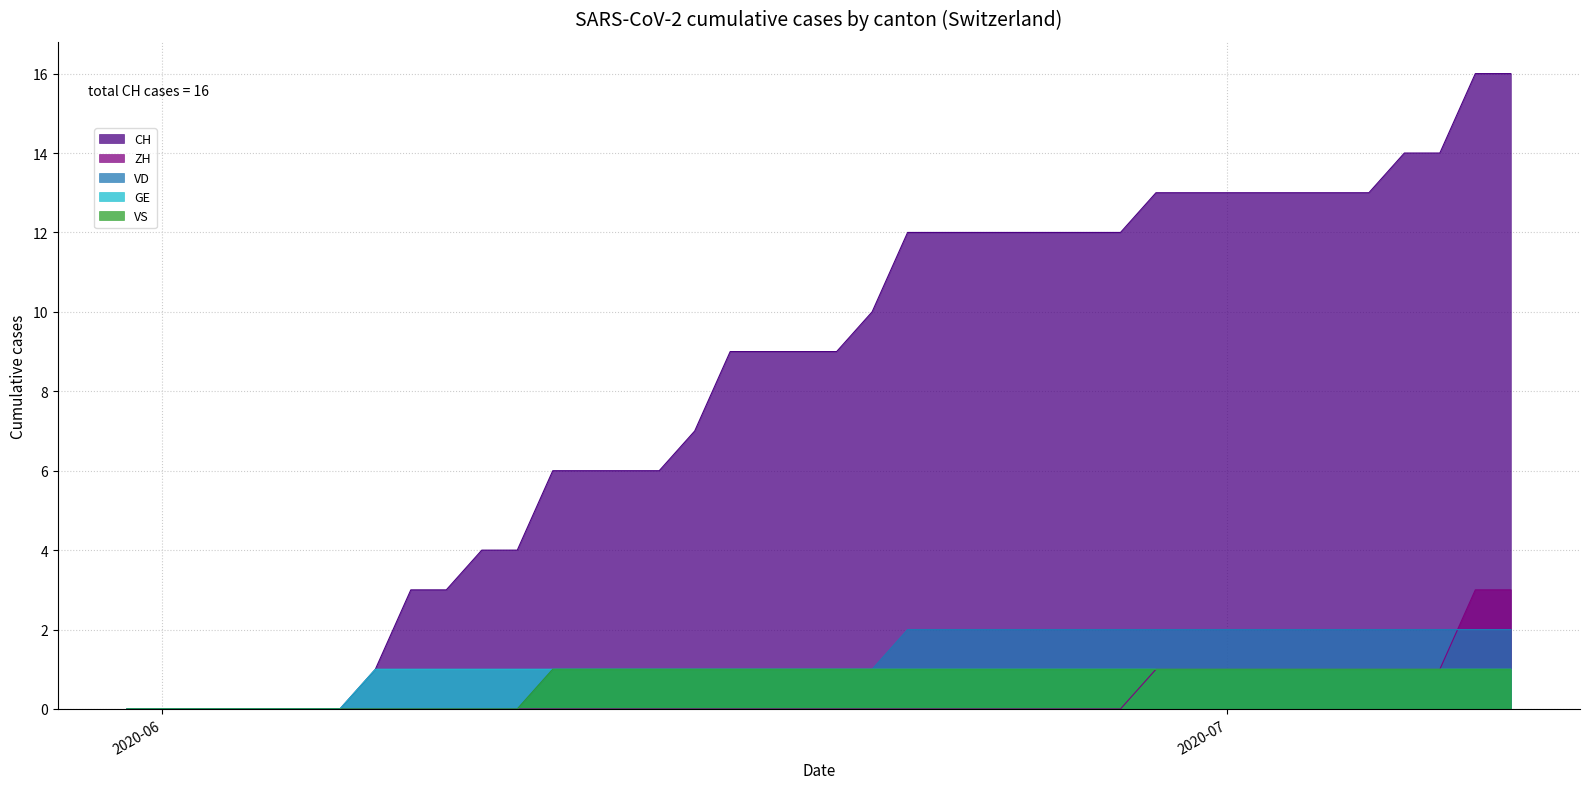

True or false: GE and VD cross at least once.

False